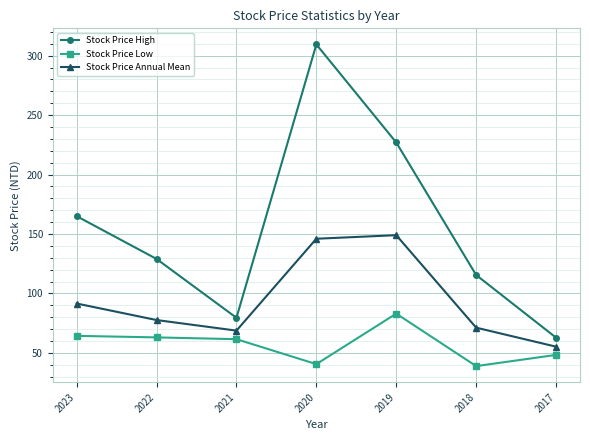

True or false: Stock Price High and Stock Price Low intersect in this chart.

False